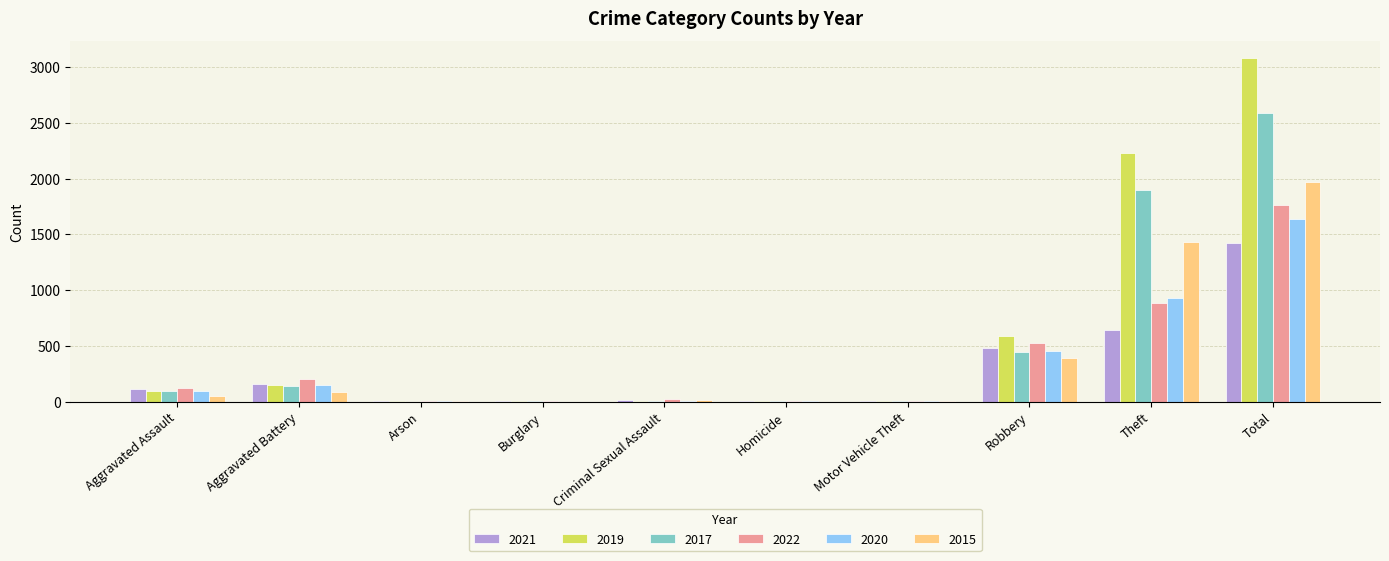

What value does the 2015 series have at Aggravated Assault?

46